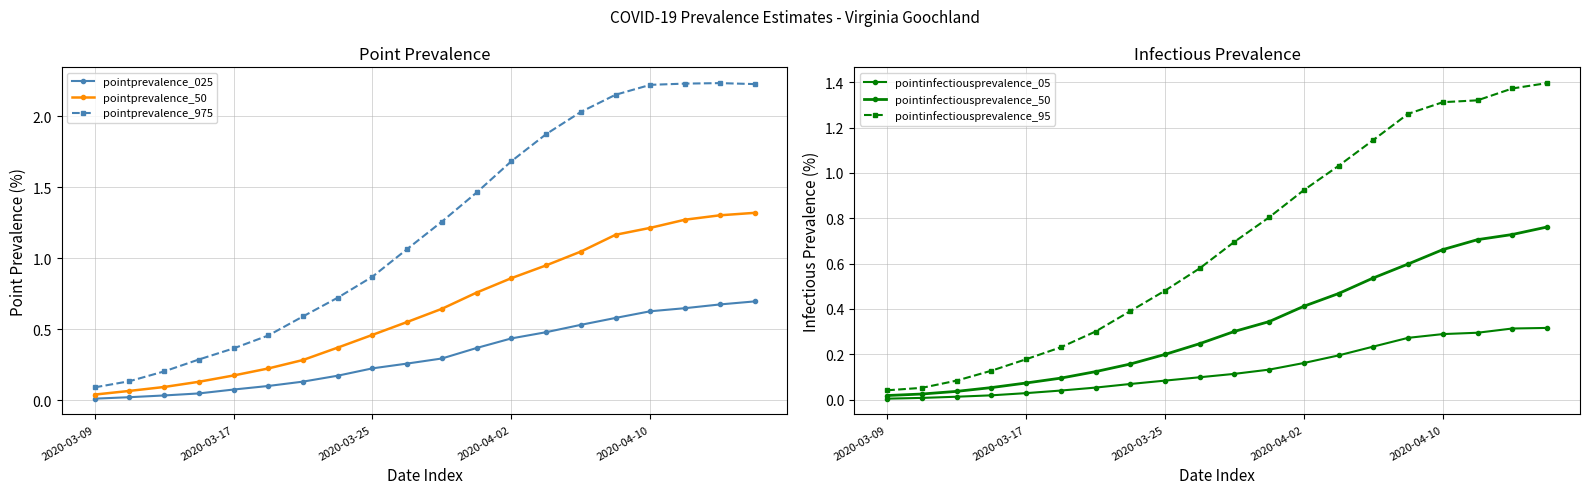

Reading right to left, list all the values displayed in this chart.

pointprevalence_025: 0.7	0.7	0.6	0.6	0.6	0.5	0.5	0.4	0.4	0.3	0.3	0.2	0.2	0.1	0.1	0.1	0.0	0.0	0.0	0.0
pointprevalence_50: 1.3	1.3	1.3	1.2	1.2	1.0	1.0	0.9	0.8	0.6	0.6	0.5	0.4	0.3	0.2	0.2	0.1	0.1	0.1	0.0
pointprevalence_975: 2.2	2.2	2.2	2.2	2.2	2.0	1.9	1.7	1.5	1.3	1.1	0.9	0.7	0.6	0.5	0.4	0.3	0.2	0.1	0.1
pointinfectiousprevalence_05: 0.3	0.3	0.3	0.3	0.3	0.2	0.2	0.2	0.1	0.1	0.1	0.1	0.1	0.1	0.0	0.0	0.0	0.0	0.0	0.0
pointinfectiousprevalence_50: 0.8	0.7	0.7	0.7	0.6	0.5	0.5	0.4	0.3	0.3	0.2	0.2	0.2	0.1	0.1	0.1	0.1	0.0	0.0	0.0
pointinfectiousprevalence_95: 1.4	1.4	1.3	1.3	1.3	1.1	1.0	0.9	0.8	0.7	0.6	0.5	0.4	0.3	0.2	0.2	0.1	0.1	0.1	0.0